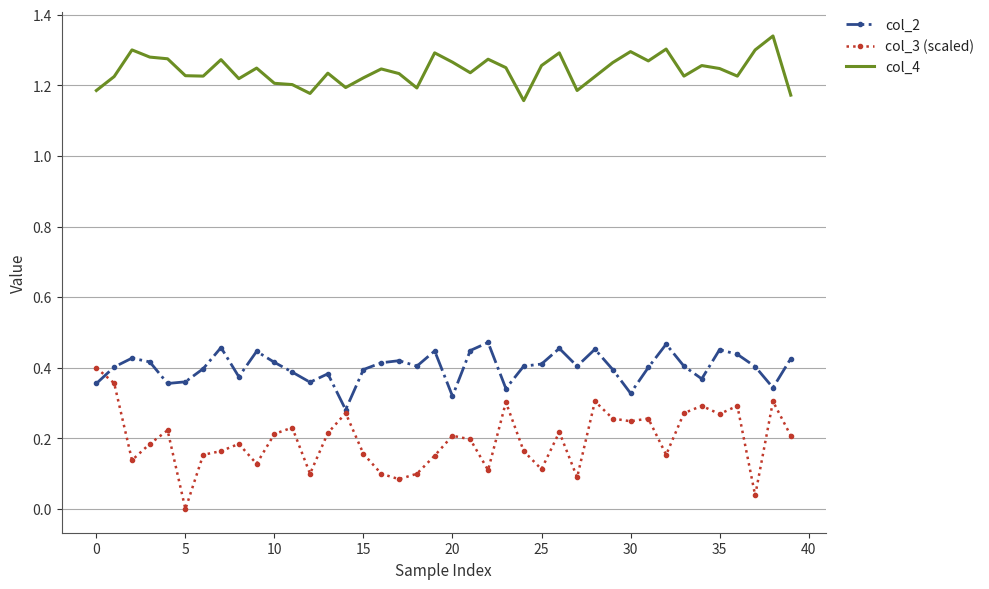

List the series in order of their peak value, lowest first.

col_3 (scaled), col_2, col_4